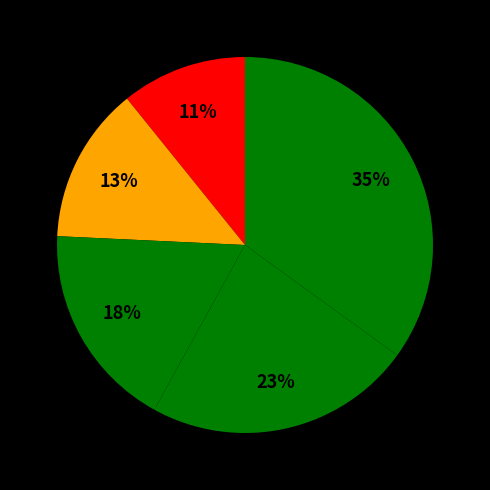

Count the number of slices in the pie.

5